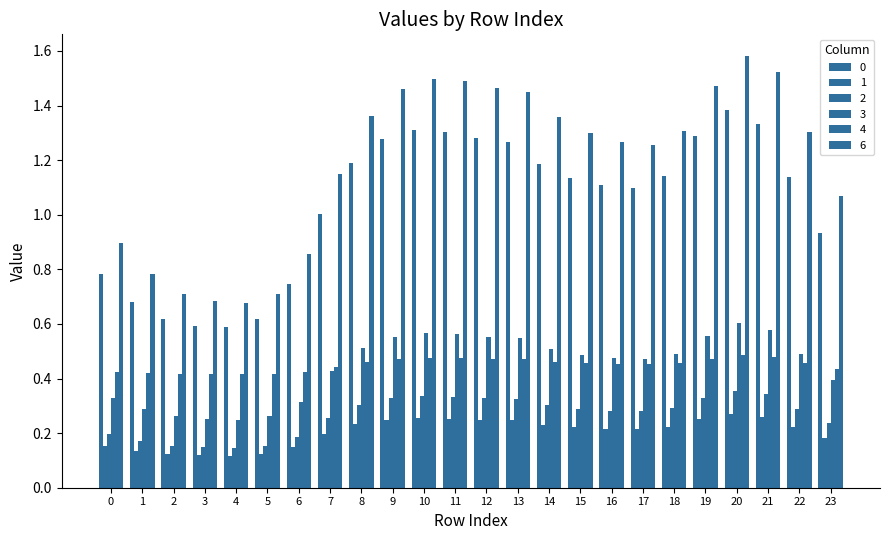

How many categories are shown in the chart?

24